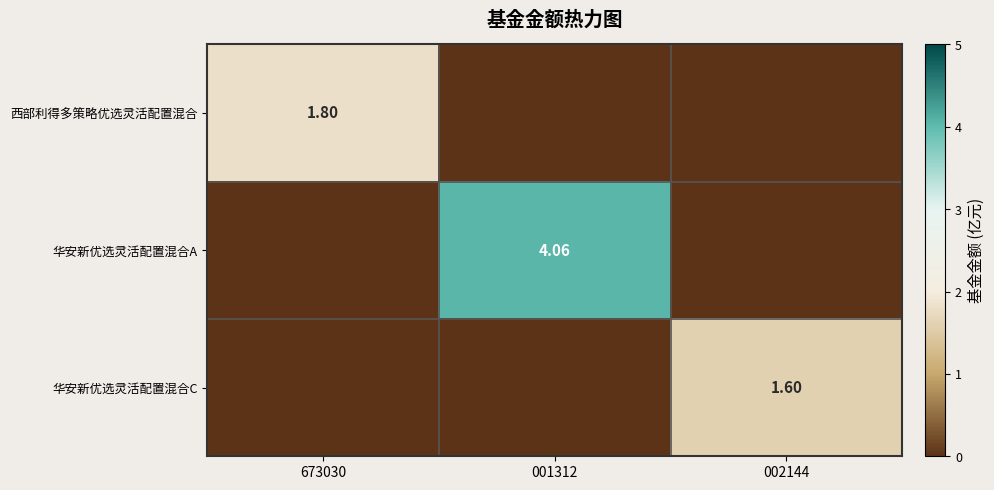

At 673030, list the series in order from largest to smallest.

西部利得多策略优选灵活配置混合, 华安新优选灵活配置混合A, 华安新优选灵活配置混合C